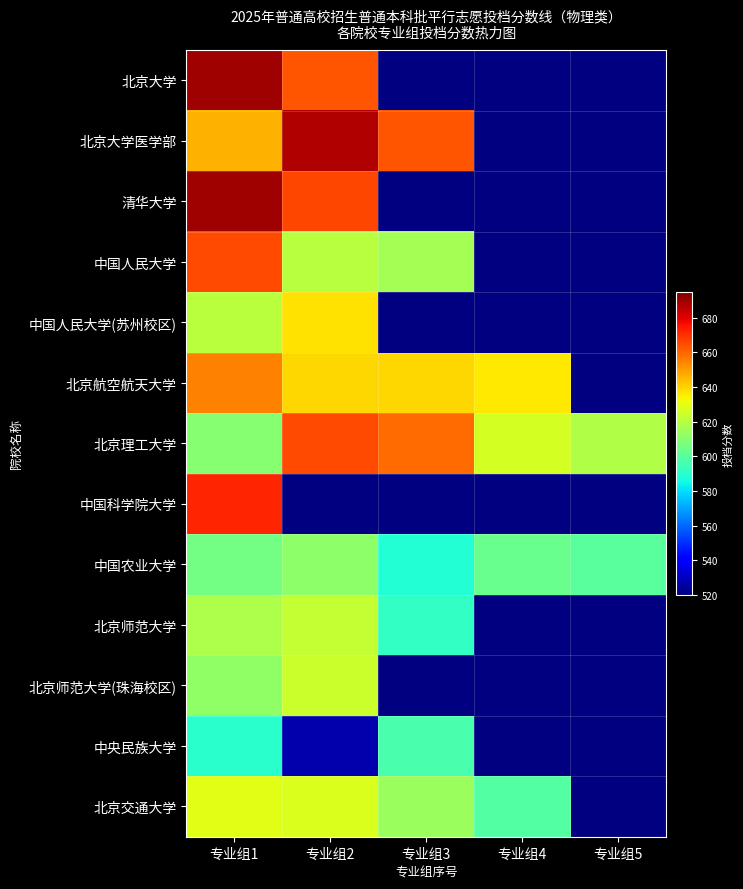

Rank the series by their maximum value, from lowest to highest.

中央民族大学, 中国农业大学, 北京师范大学, 北京师范大学(珠海校区), 北京交通大学, 中国人民大学(苏州校区), 北京航空航天大学, 中国人民大学, 北京理工大学, 中国科学院大学, 北京大学医学部, 北京大学, 清华大学